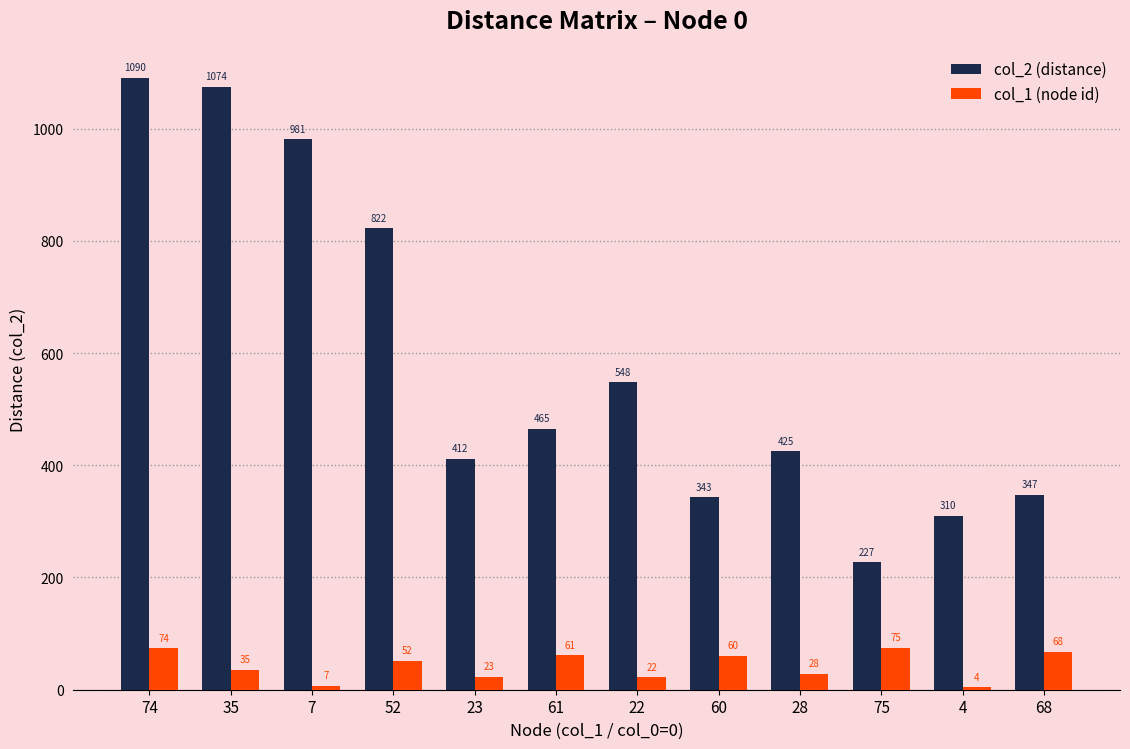

At 4, list the series in order from smallest to largest.

col_1 (node id), col_2 (distance)